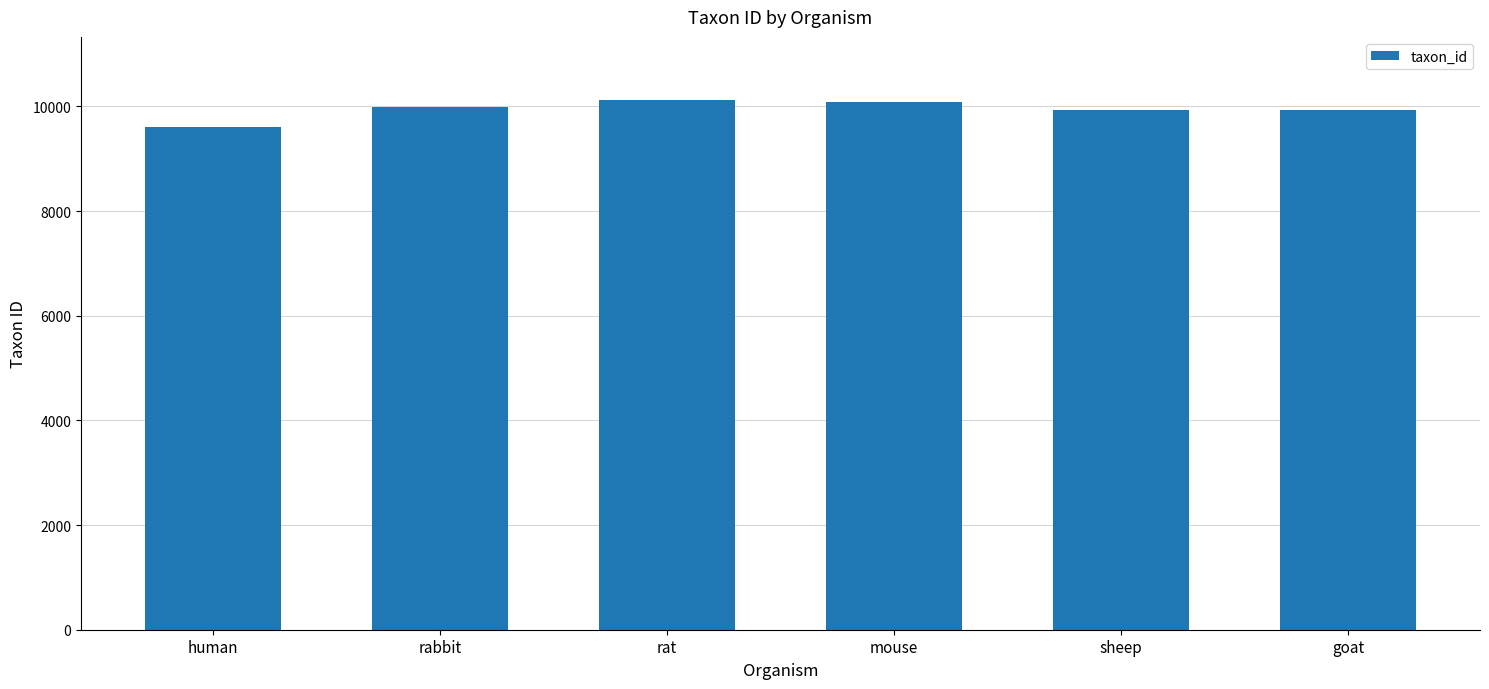

Where is the data nearest to the value 9861?

goat